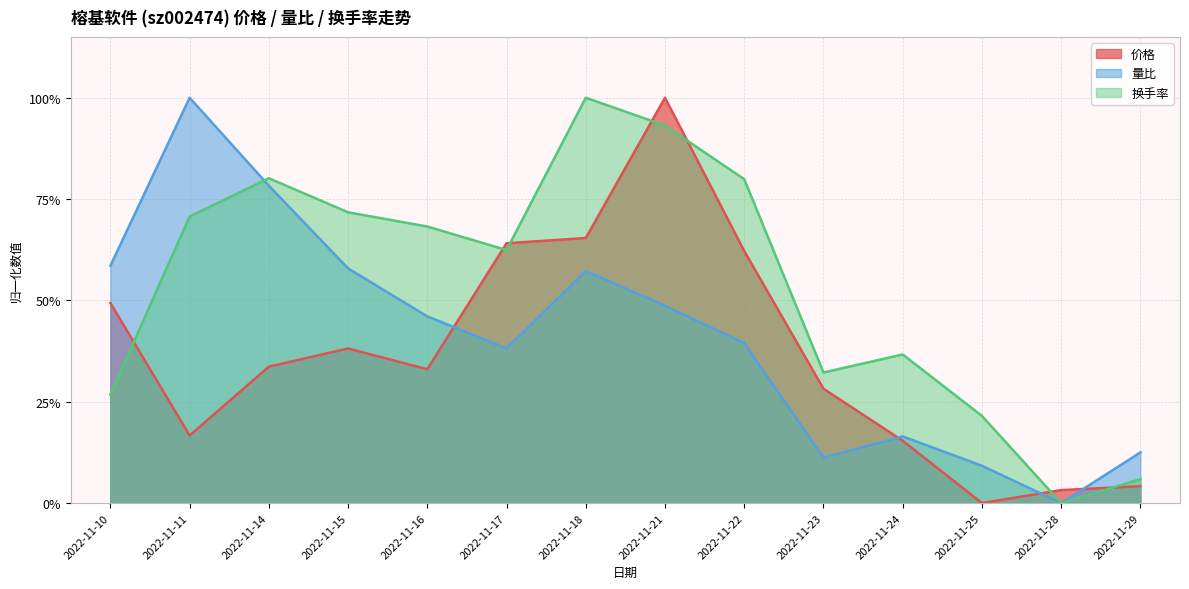

What is the difference between the 量比 values at 2022-11-10 and 2022-11-29?

0.5